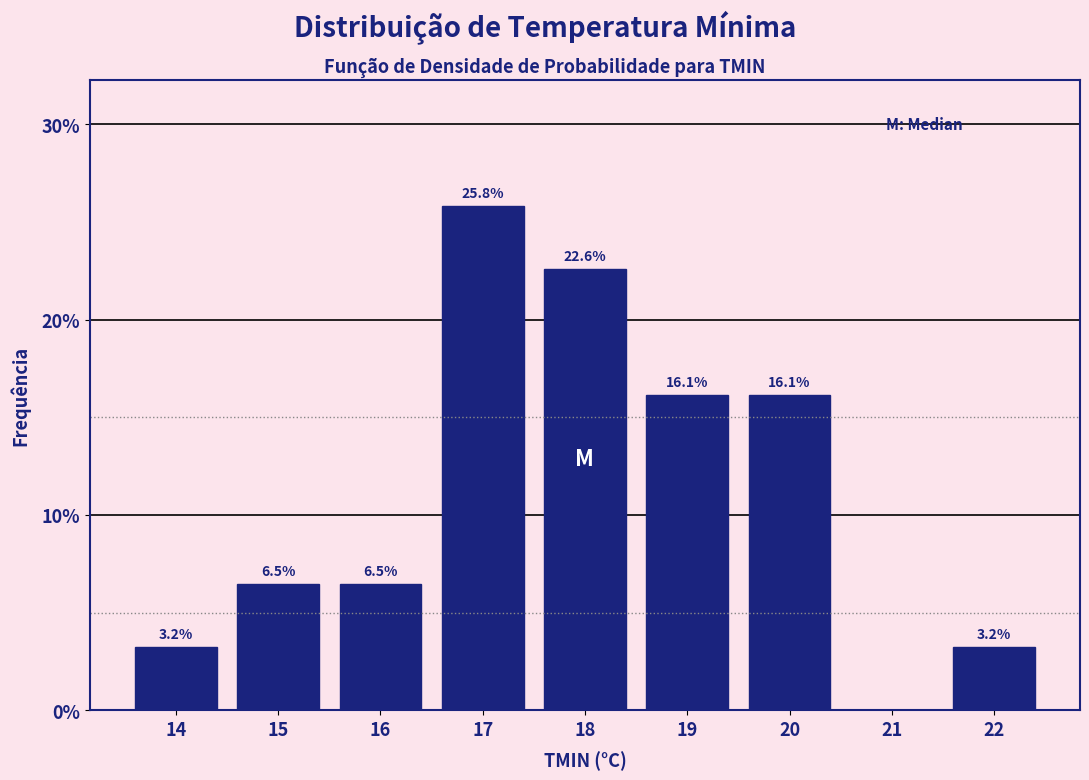

Reading left to right, transcribe all the data shown in this chart.

14=3.2	15=6.5	16=6.5	17=25.8	18=22.6	19=16.1	20=16.1	21=0.0	22=3.2